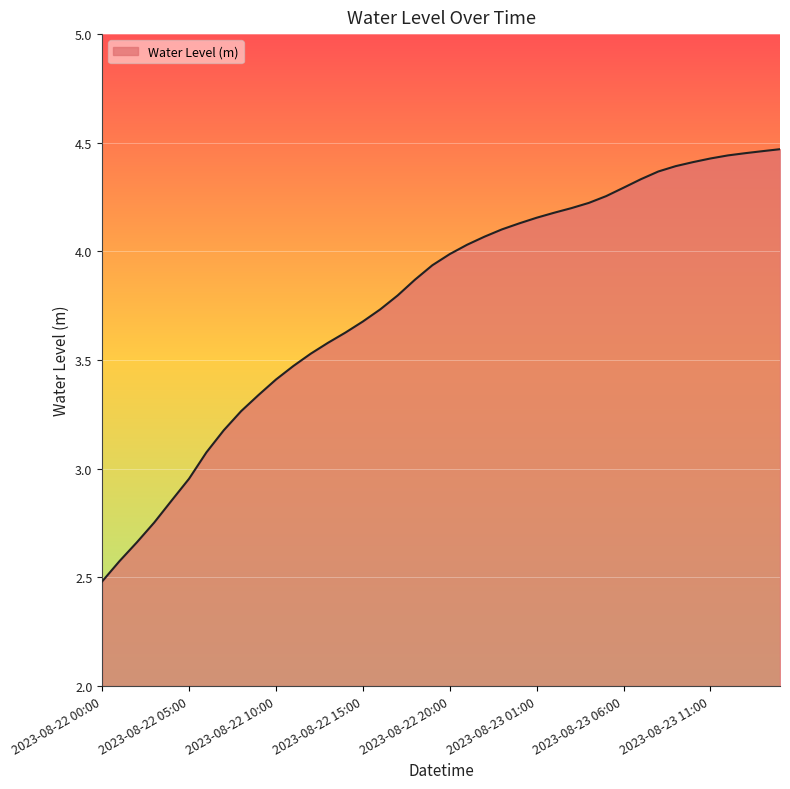

What is the minimum value shown in the chart?

2.5